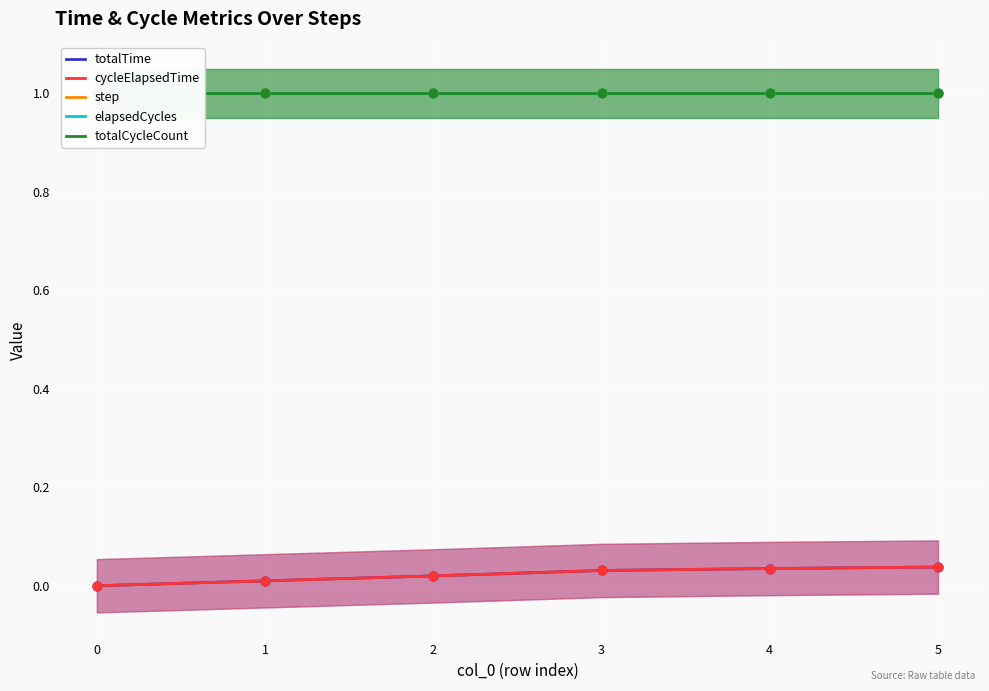

Which series contains the highest Y value?

step